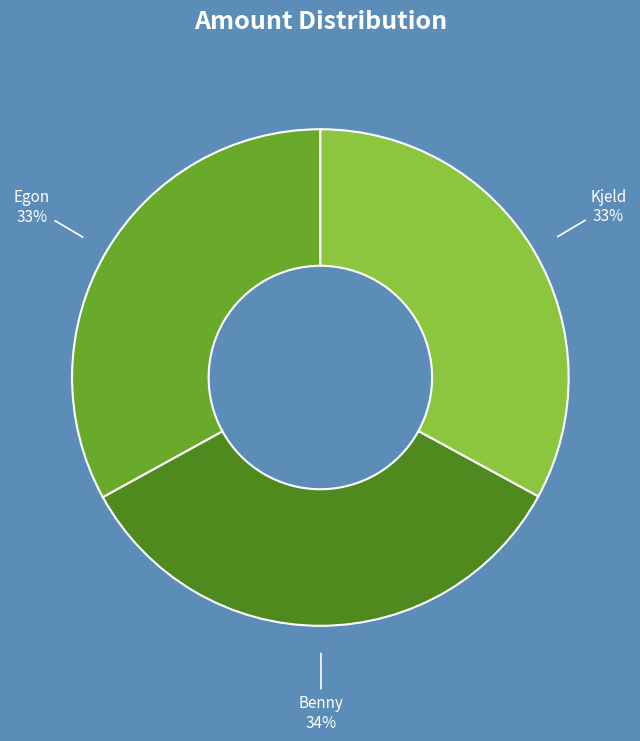

How many segments does this pie chart have?

3